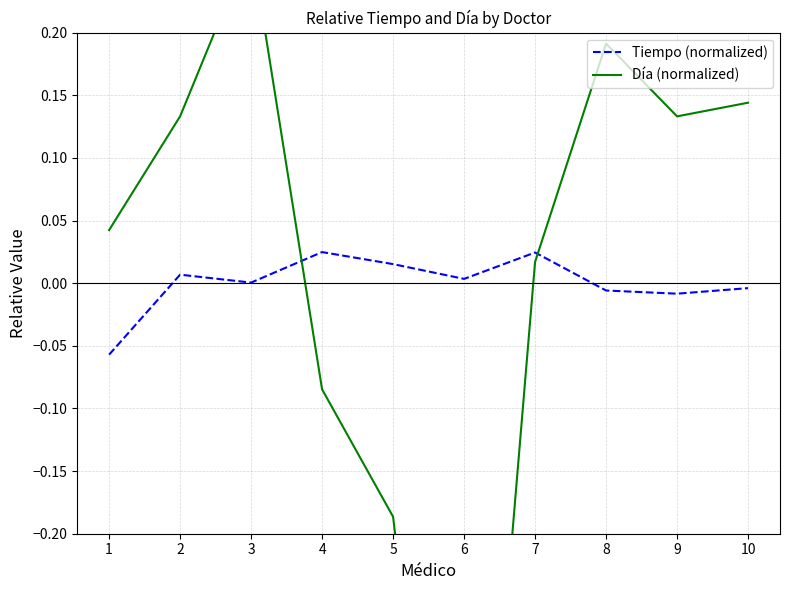

How many data points in Día (normalized) are less than 0?

3